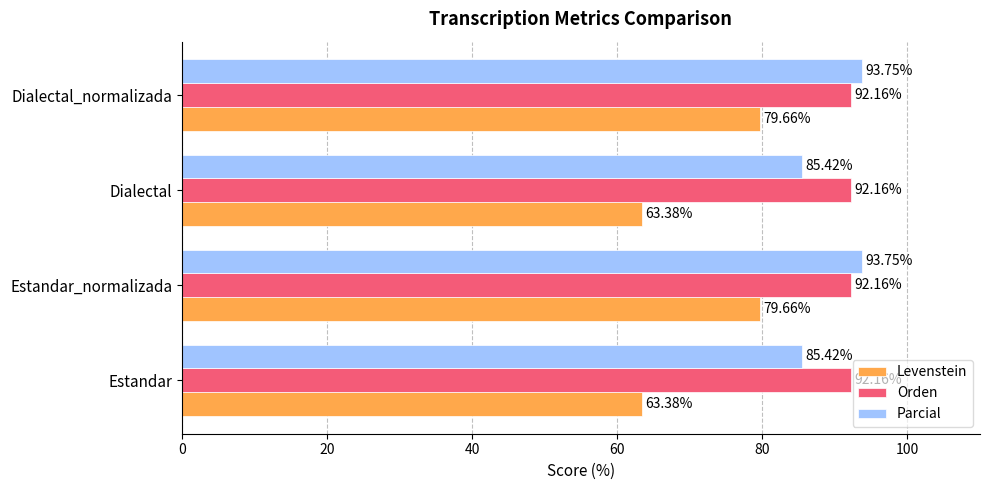

What is the difference between the second highest and minimum values in the Parcial series?

8.3